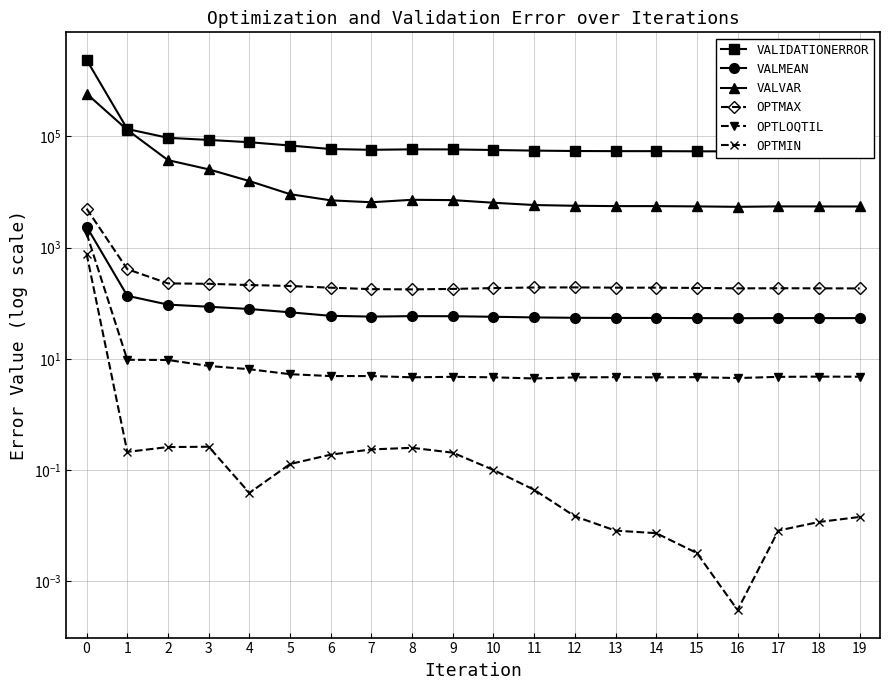

Reading right to left, what are all the values shown in this chart?

VALIDATIONERROR: 19=54095.9	18=54114.9	17=54153.9	16=53897.9	15=54125.9	14=54434.5	13=54487.2	12=54785.1	11=55674.2	10=57157.3	9=58459.2	8=58689.5	7=57586.5	6=59437.0	5=68773.2	4=78880.9	3=86642.2	2=94622.8	1=136226.0	0=2389840.0
VALMEAN: 19=54.1	18=54.1	17=54.2	16=53.9	15=54.1	14=54.4	13=54.5	12=54.8	11=55.7	10=57.2	9=58.5	8=58.7	7=57.6	6=59.4	5=68.8	4=78.9	3=86.6	2=94.6	1=136.2	0=2389.8
VALVAR: 19=5504.8	18=5514.2	17=5523.4	16=5429.7	15=5524.1	14=5589.2	13=5593.5	12=5669.8	11=5849.8	10=6428.5	9=7167.9	8=7263.2	7=6559.6	6=7100.9	5=9166.2	4=15788.0	3=25648.6	2=37501.1	1=131153.0	0=588251.0
OPTMAX: 19=185.0	18=185.7	17=186.4	16=185.5	15=188.7	14=190.8	13=190.8	12=193.0	11=192.2	10=187.5	9=181.2	8=177.7	7=179.6	6=190.5	5=204.7	4=212.9	3=223.9	2=227.6	1=410.4	0=5031.4
OPTLOQTIL: 19=4.8	18=4.8	17=4.7	16=4.5	15=4.7	14=4.7	13=4.7	12=4.6	11=4.4	10=4.7	9=4.8	8=4.7	7=4.9	6=4.9	5=5.3	4=6.5	3=7.5	2=9.5	1=9.6	0=1804.6
OPTMIN: 19=0.0	18=0.0	17=0.0	16=0.0	15=0.0	14=0.0	13=0.0	12=0.0	11=0.0	10=0.1	9=0.2	8=0.3	7=0.2	6=0.2	5=0.1	4=0.0	3=0.3	2=0.3	1=0.2	0=774.9